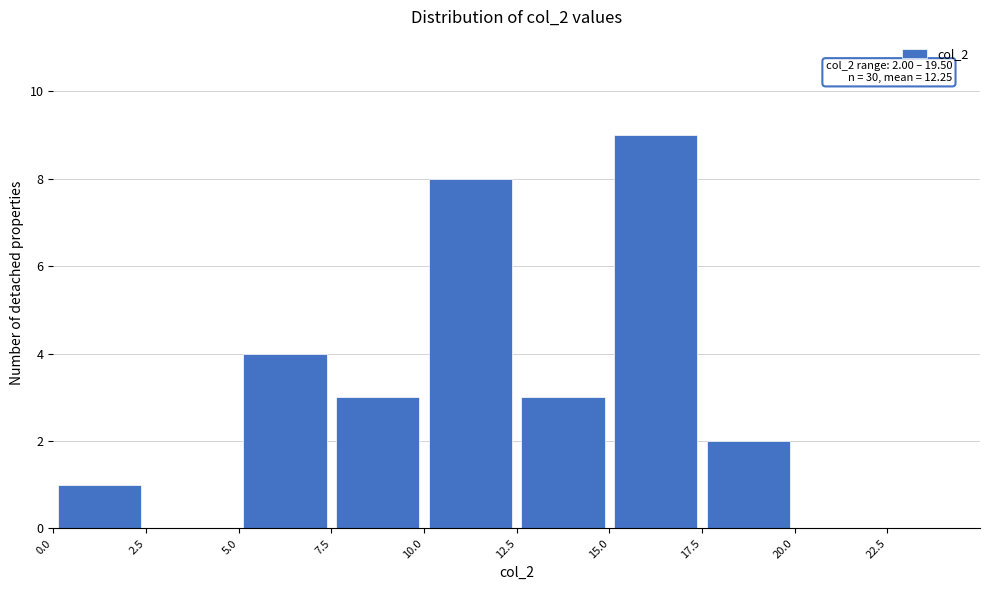

Over which range of the x-axis is the bar tallest?

15.0 to 17.5